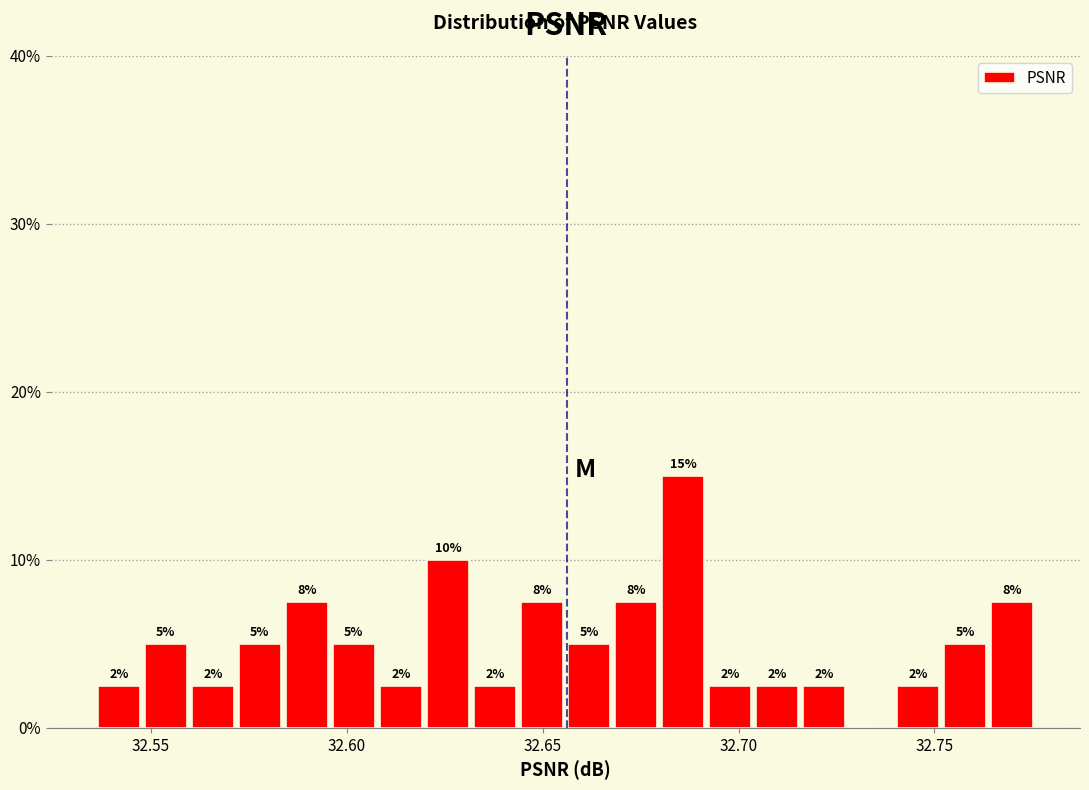

Around what value on the x-axis is the tallest bar? Give the approximate position of its centre, as read against the axis.

32.685